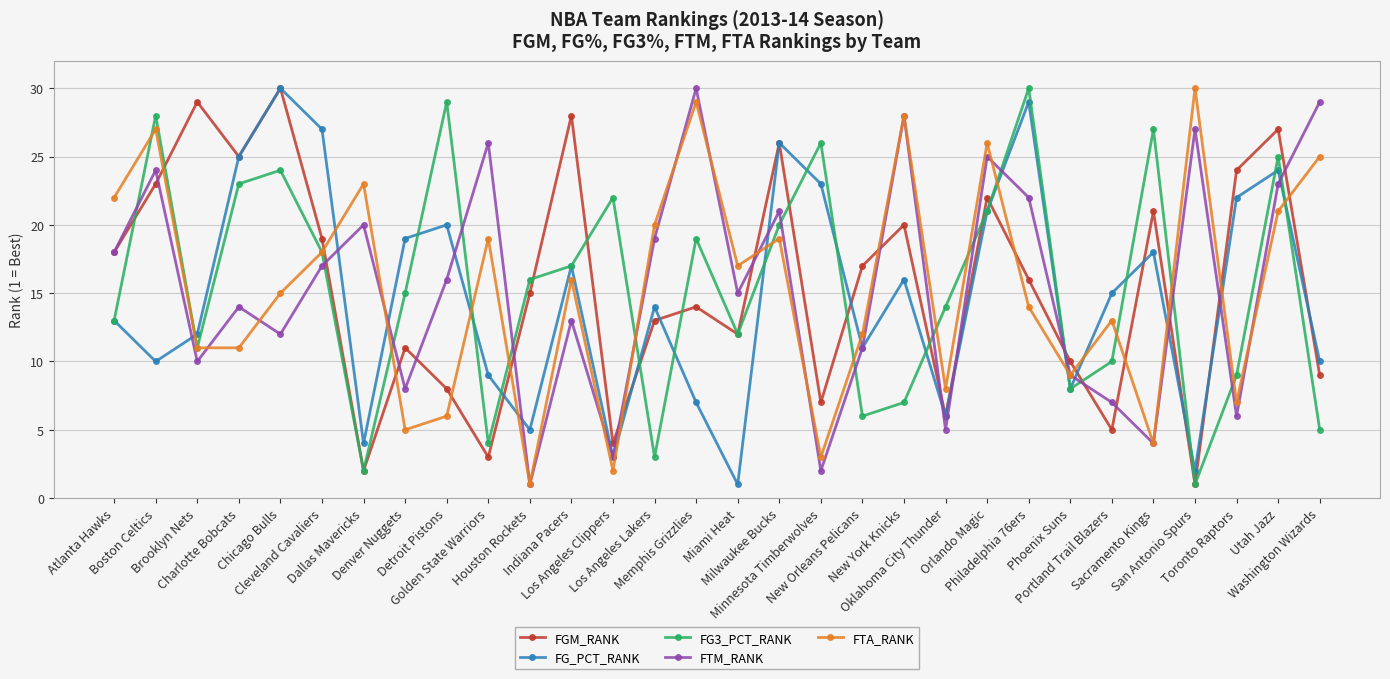

What is the minimum value for FG3_PCT_RANK?

1